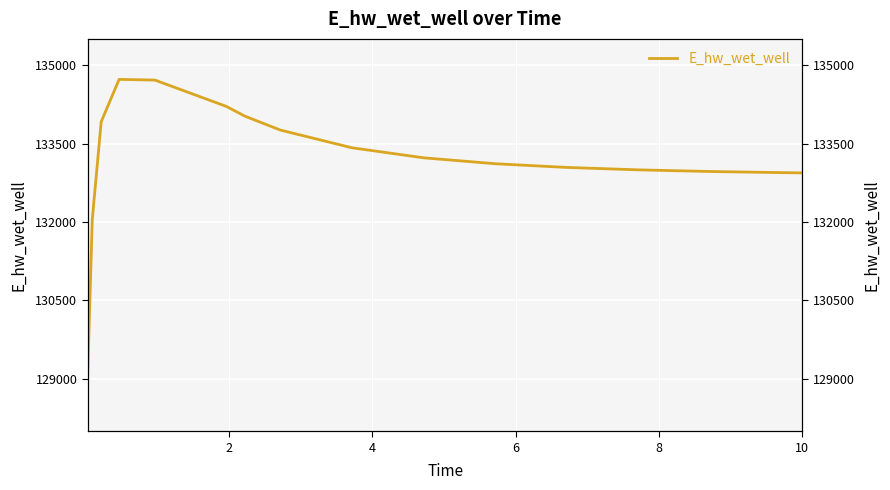

What is the minimum value shown in the chart?

129106.8